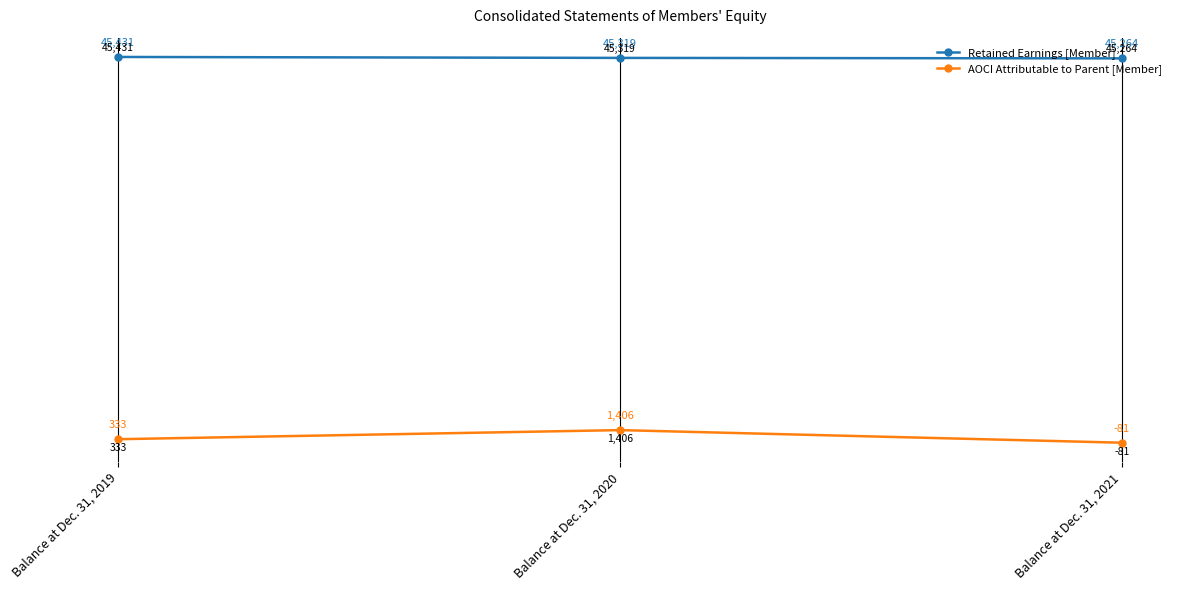

The Retained Earnings [Member] series shows 11639 at Balance at Dec. 31, 2020. True or false?

False